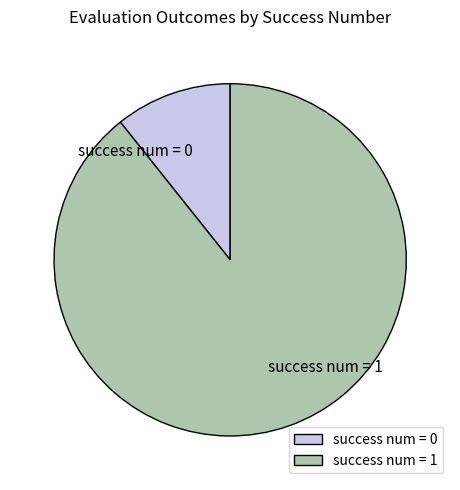

How many segments does this pie chart have?

2